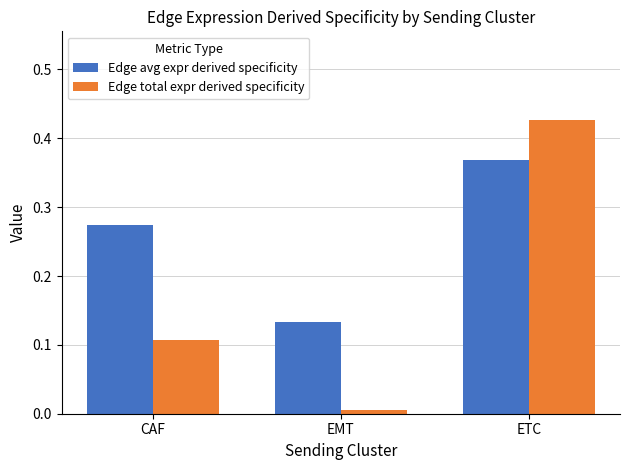

True or false: Edge avg expr derived specificity has a value of 0.5 at CAF.

False